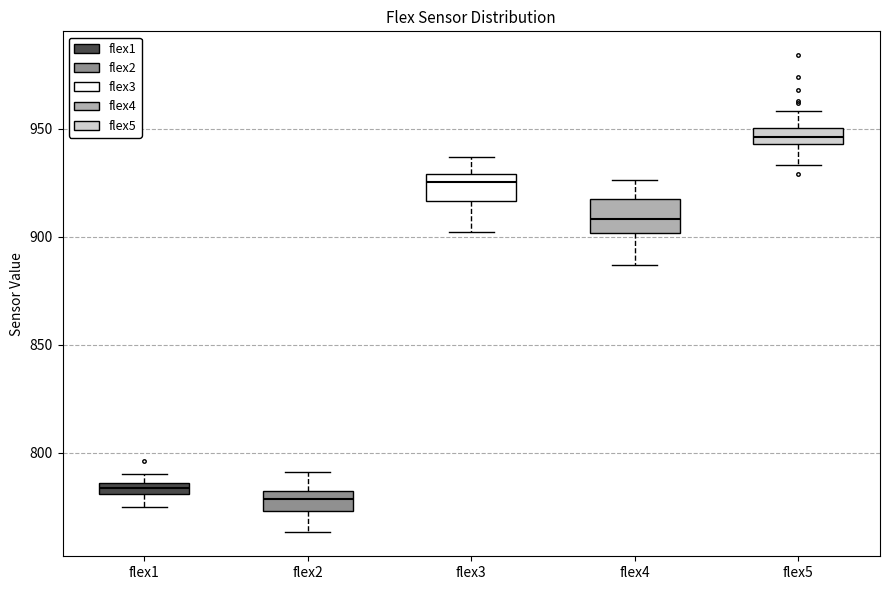

Which box's median line is the highest?

flex5